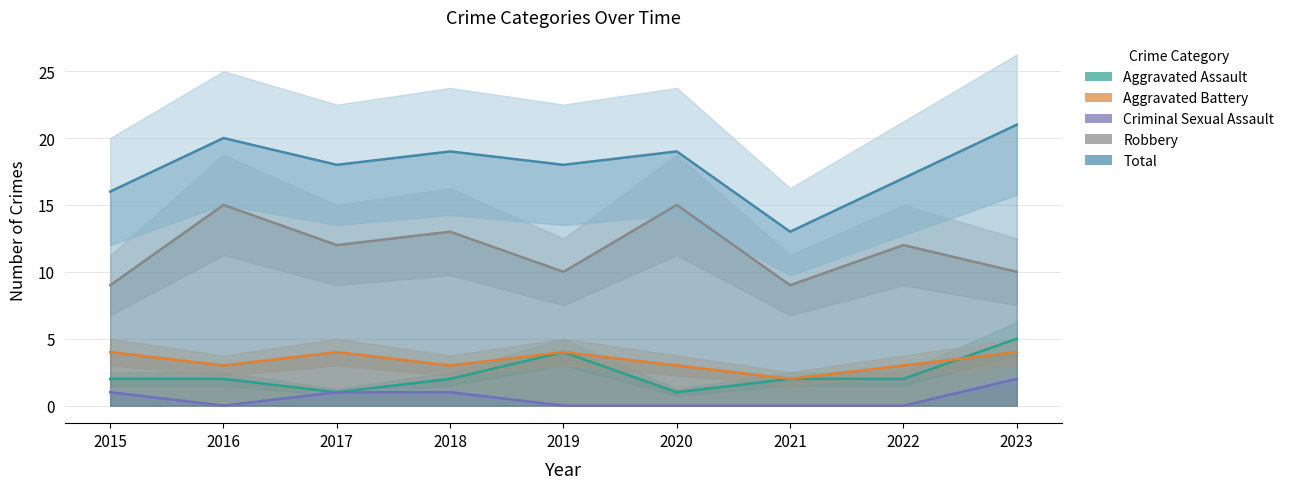

What are all the series names shown in the legend?

Aggravated Assault, Aggravated Battery, Criminal Sexual Assault, Robbery, Total